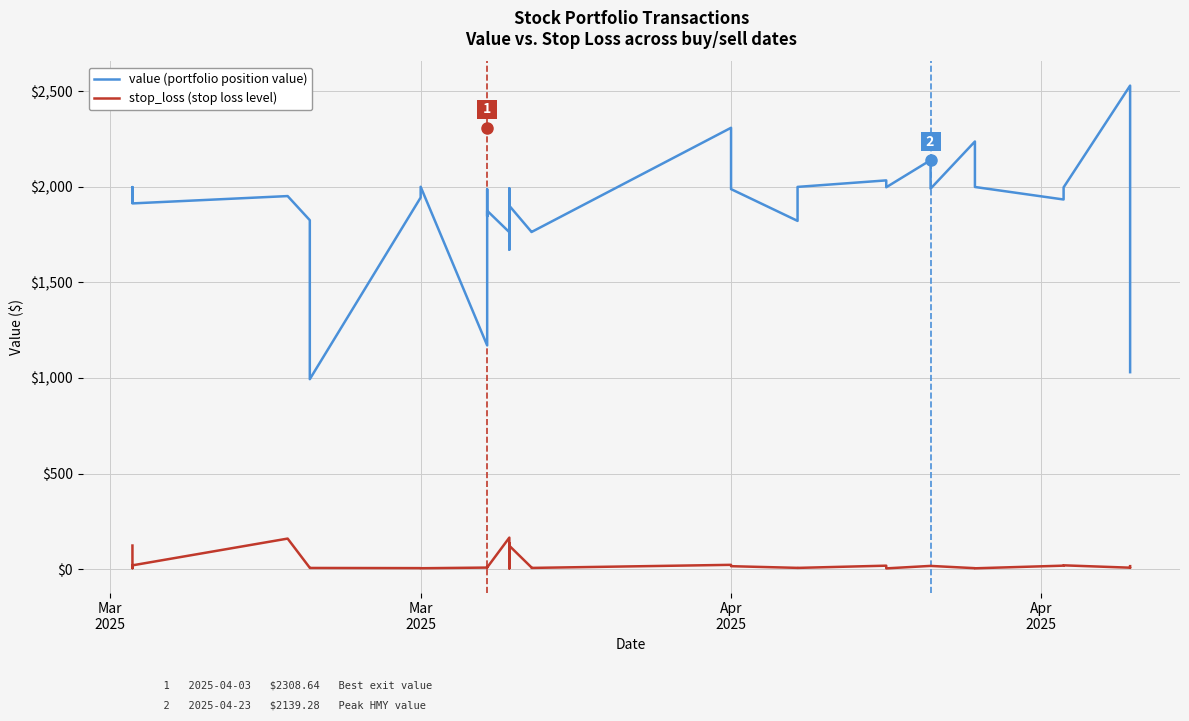

How many lines are shown in the chart?

2